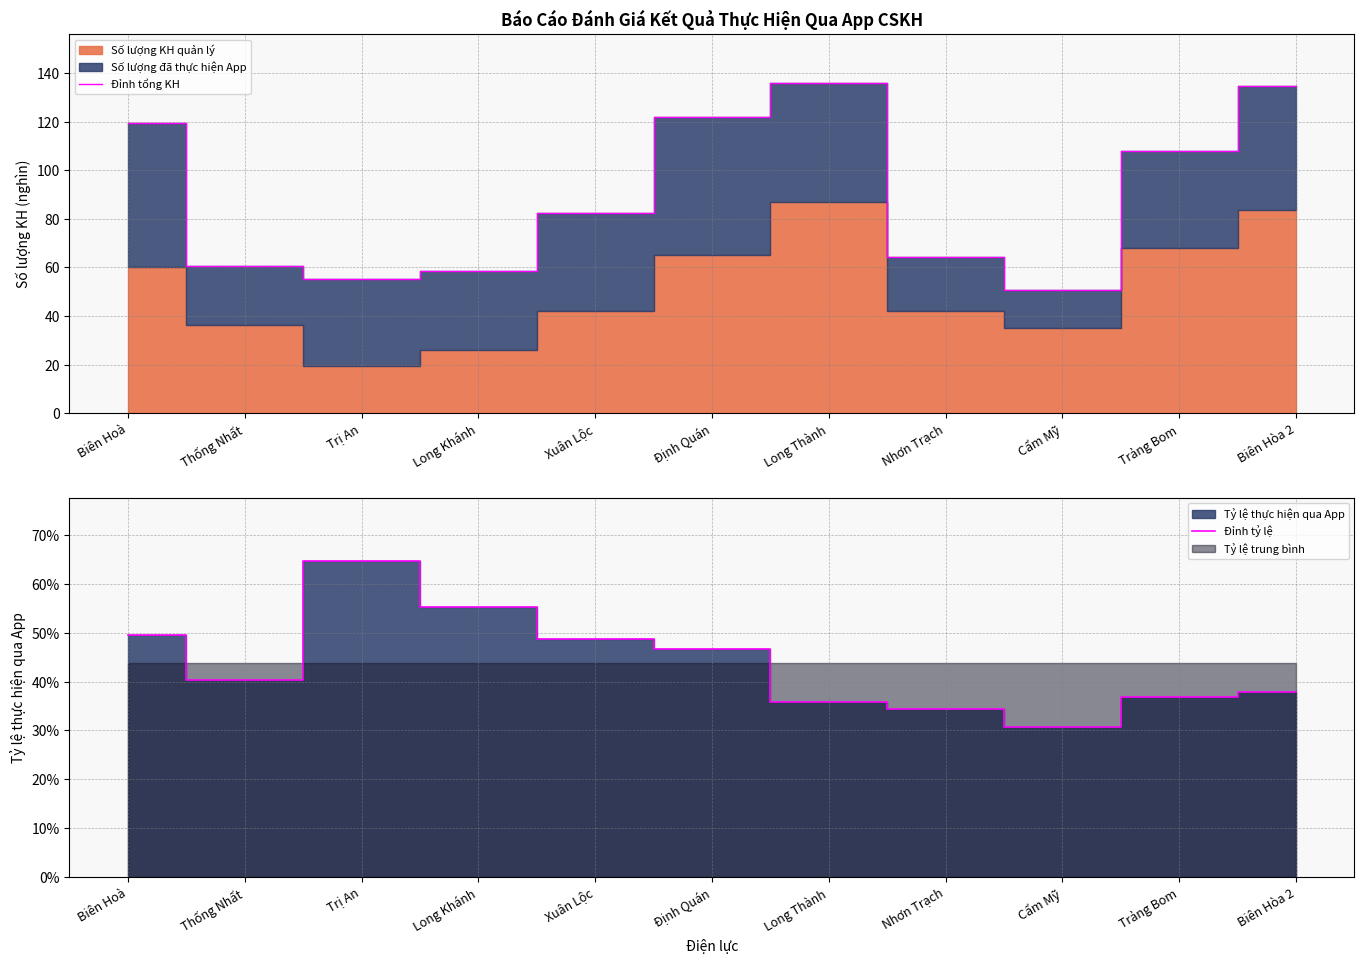

The Đỉnh tỷ lệ series shows 0.6 at Định Quán. True or false?

False